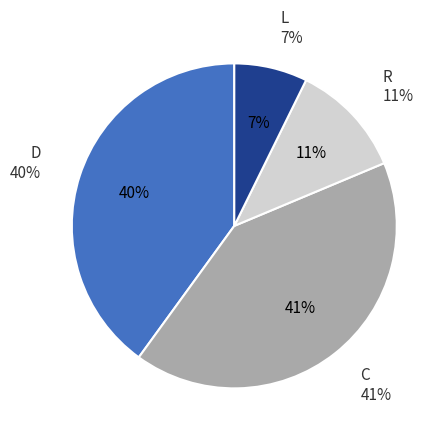

Does 2 account for over 50% of the chart?

No